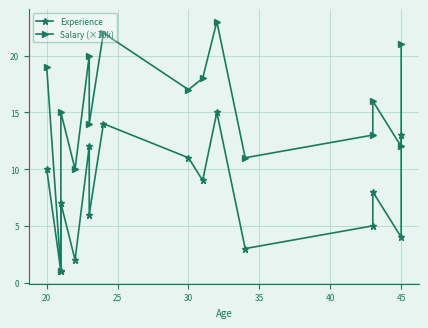

At 45, list the series in order from smallest to largest.

Experience, Salary (×10k)